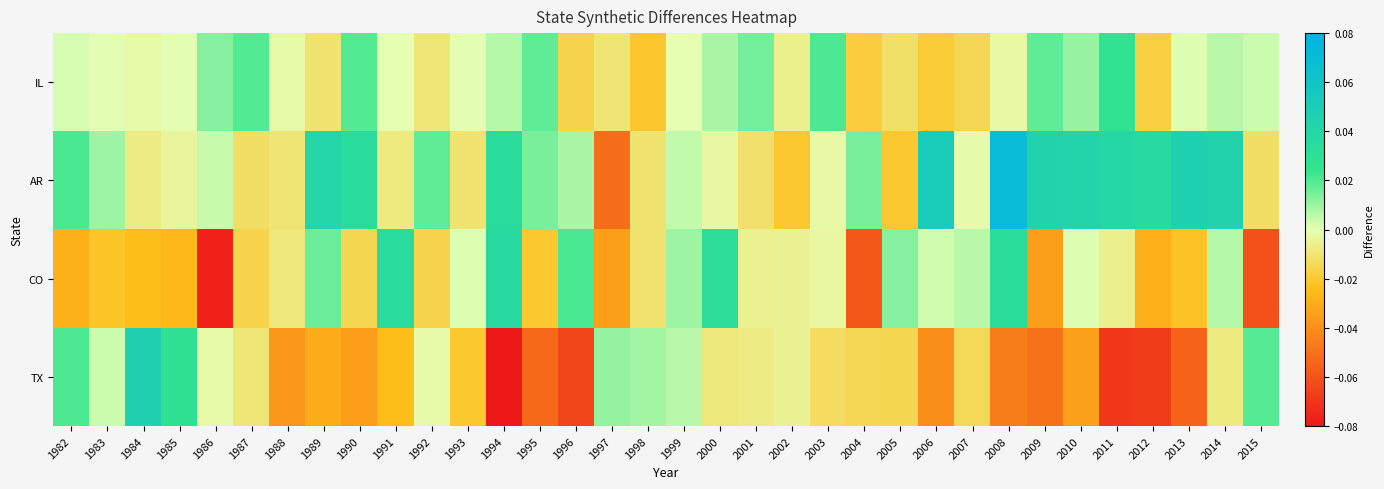

Which label corresponds to the largest value in the chart?

2008